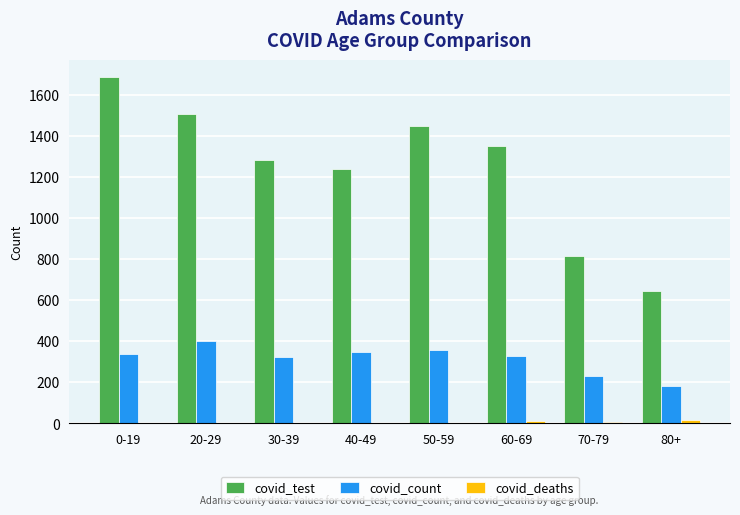

Which series changed the most between 30-39 and 70-79?

covid_test